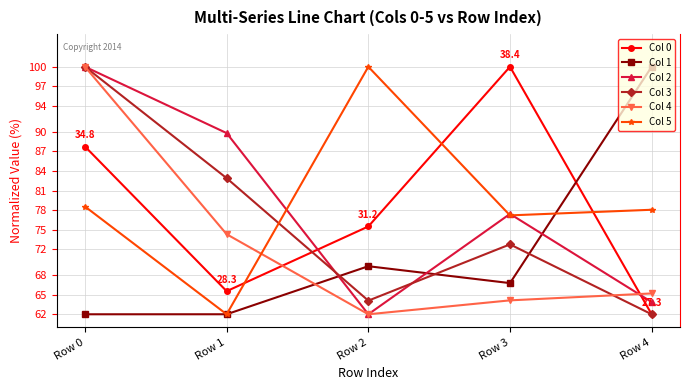

What is the difference between the maximum and minimum values in the Col 1 series?

38.0